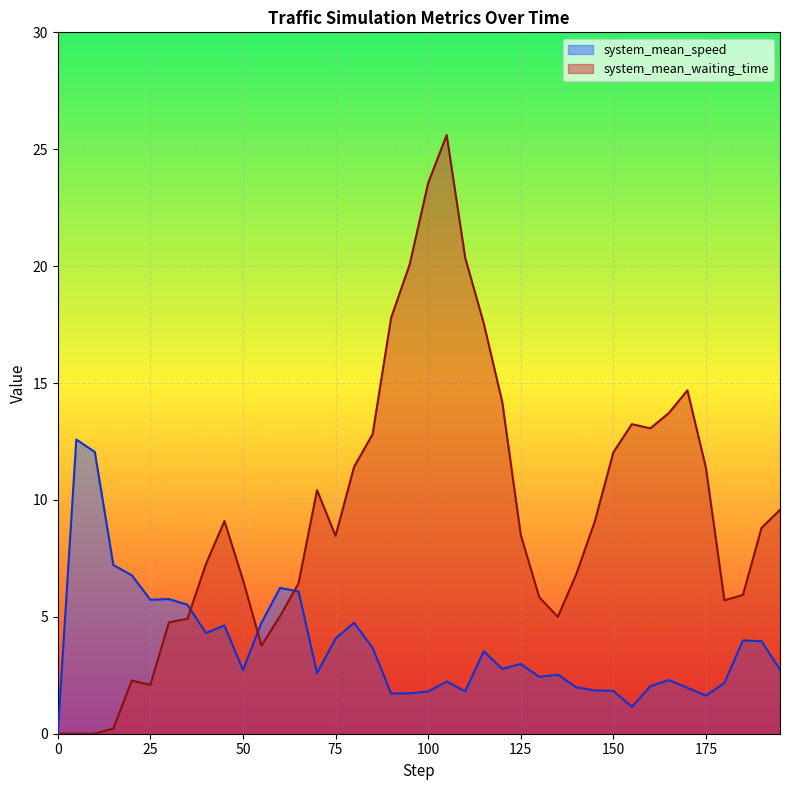

Rank the series by their average value, from highest to lowest.

system_mean_waiting_time, system_mean_speed